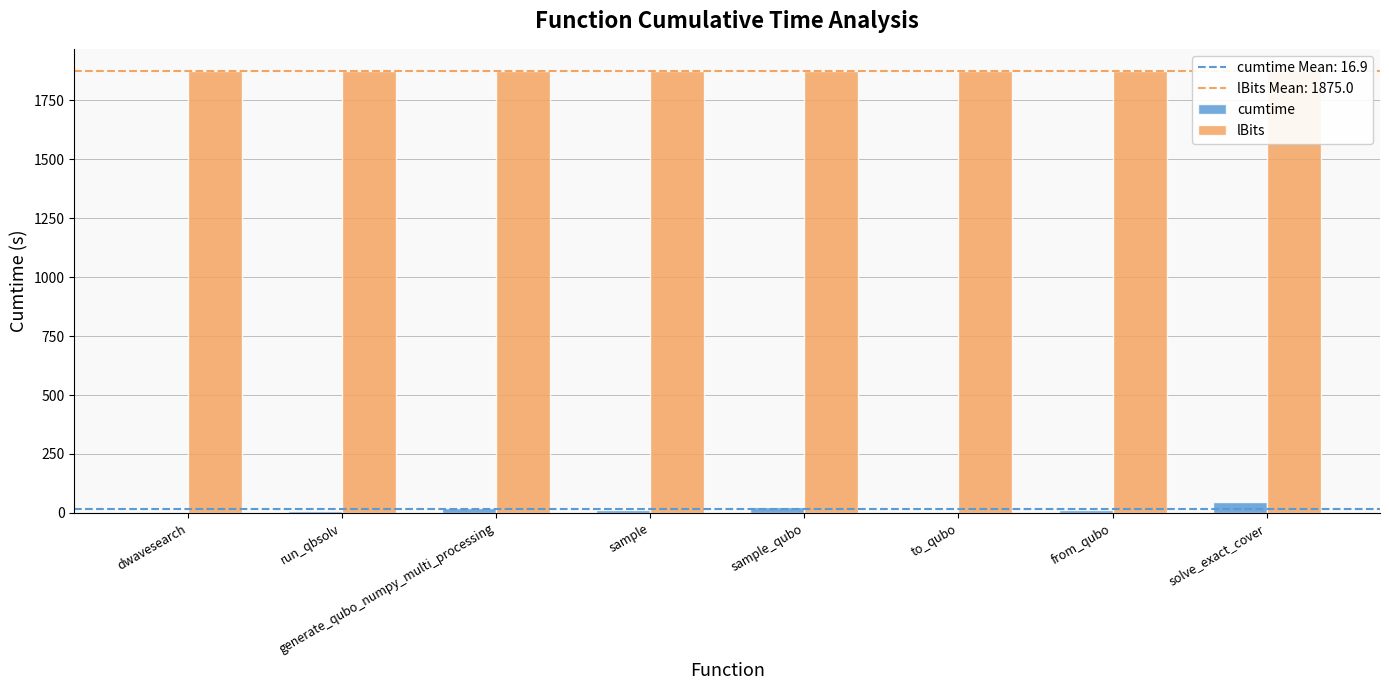

The cumtime series shows 3.9 at from_qubo. True or false?

False